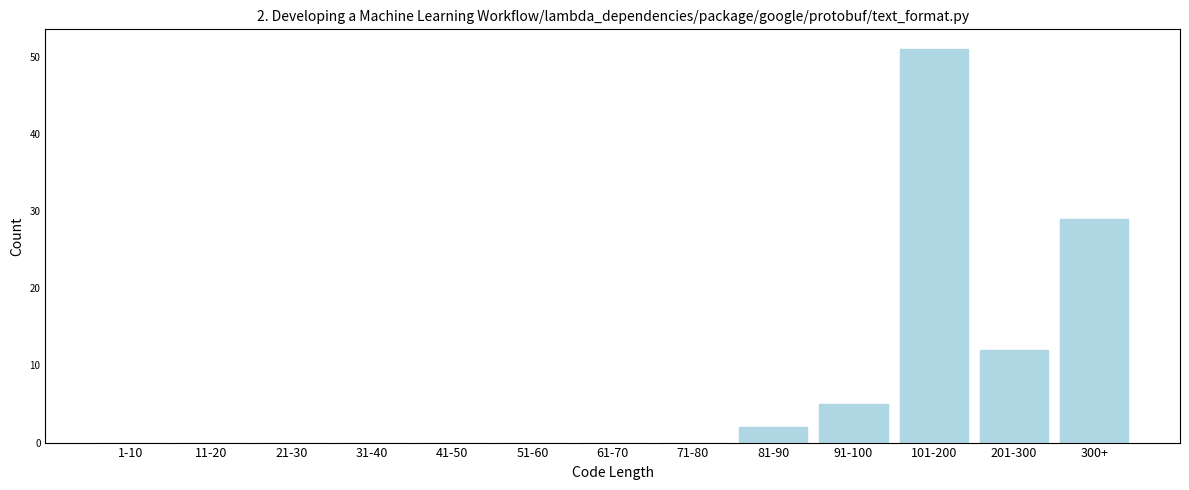

Reading left to right, list all the values displayed in this chart.

1-10=0	11-20=0	21-30=0	31-40=0	41-50=0	51-60=0	61-70=0	71-80=0	81-90=2	91-100=5	101-200=51	201-300=12	300+=29